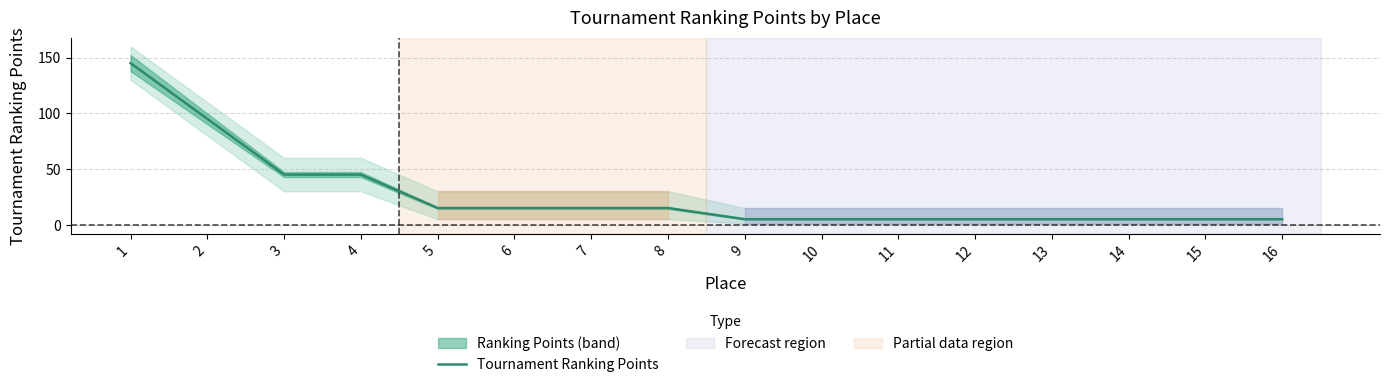

What is the sum of all values?

430